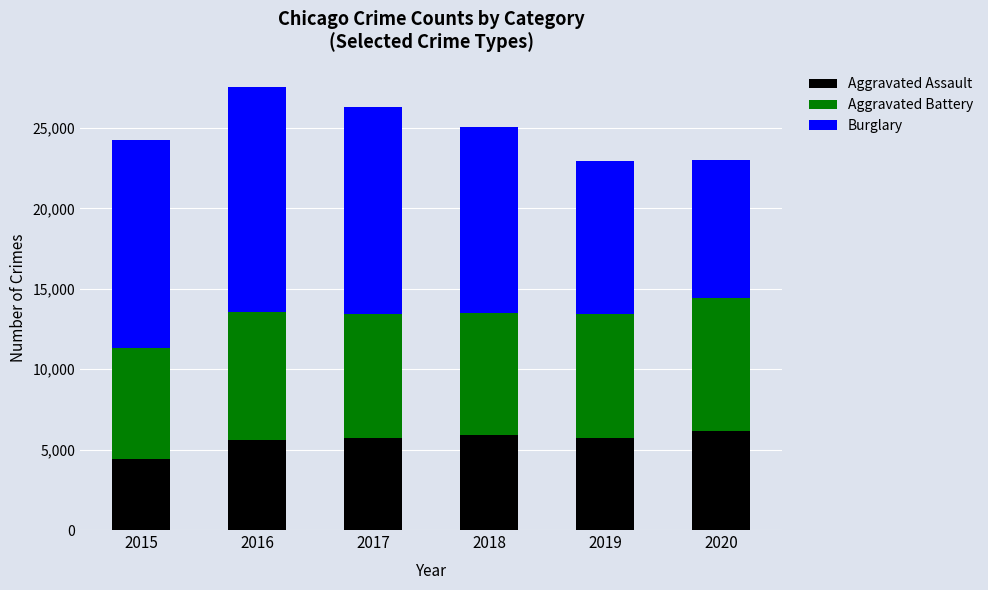

Is it true that Aggravated Assault equals 2037 at 2018?

False